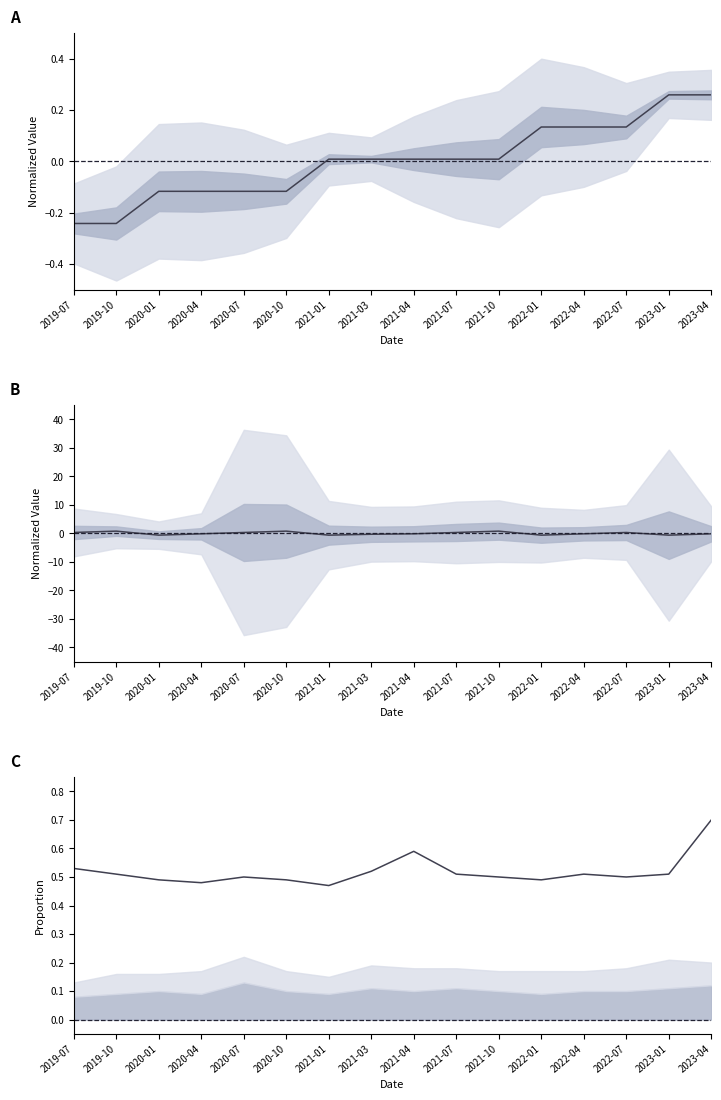

What is the label of the 2nd point from the left?

2019-10